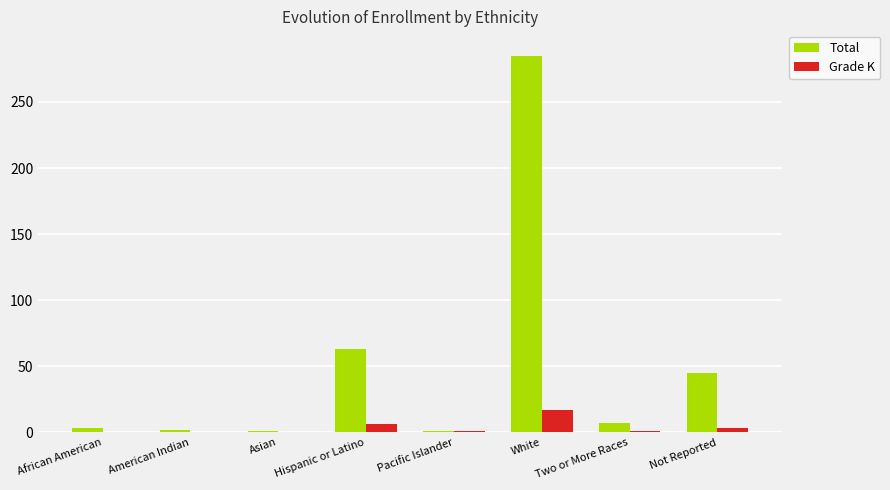

At which category is the sum across all series the highest?

White